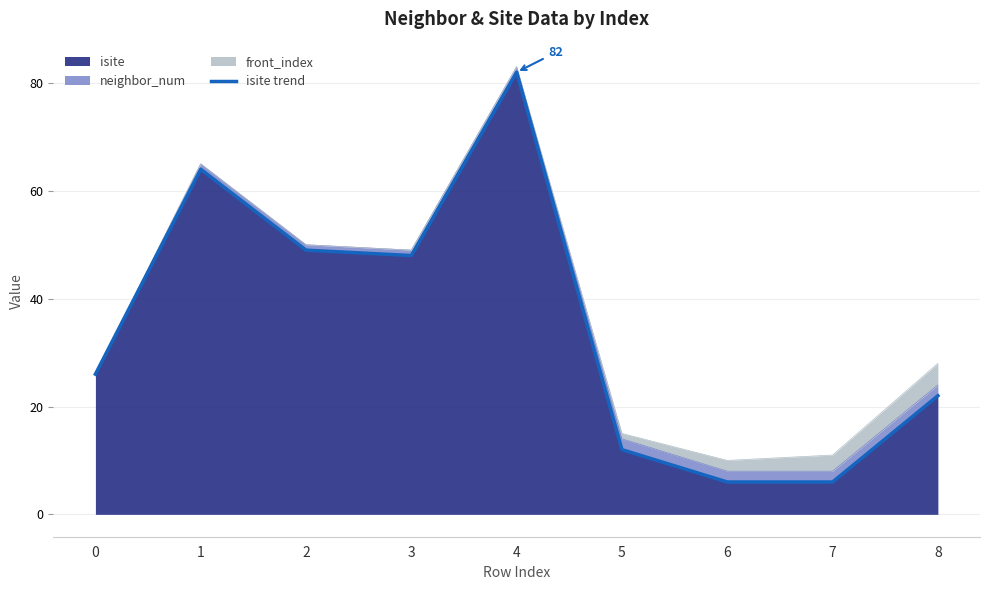

Reading left to right, list all the values displayed in this chart.

26	64	49	48	82	12	6	6	22